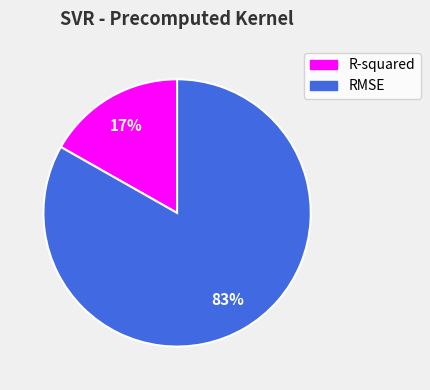

Between R-squared and RMSE, which is larger?

RMSE